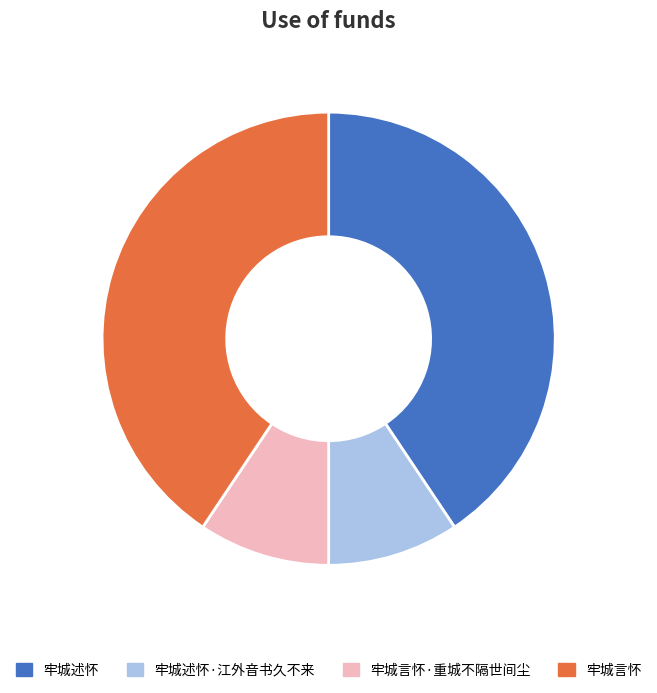

Is 牢城述怀 the majority of the pie?

No